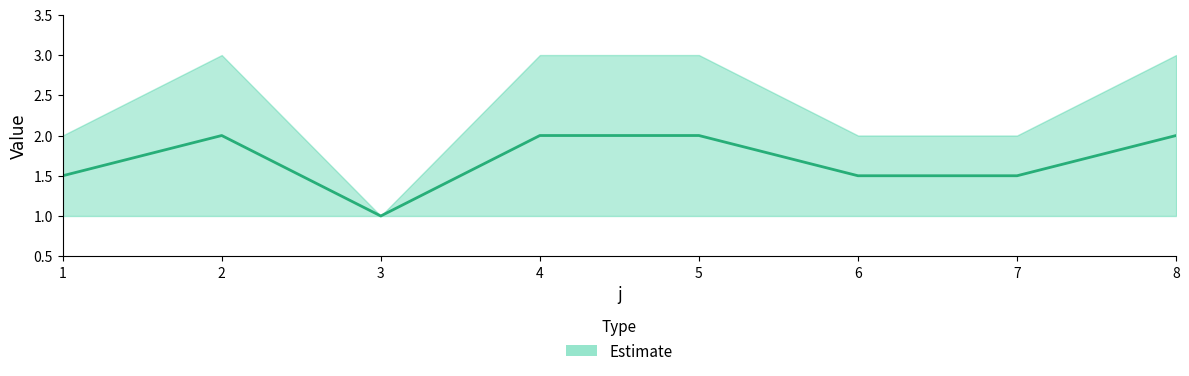

True or false: the data shows 2.0 at 4.

True